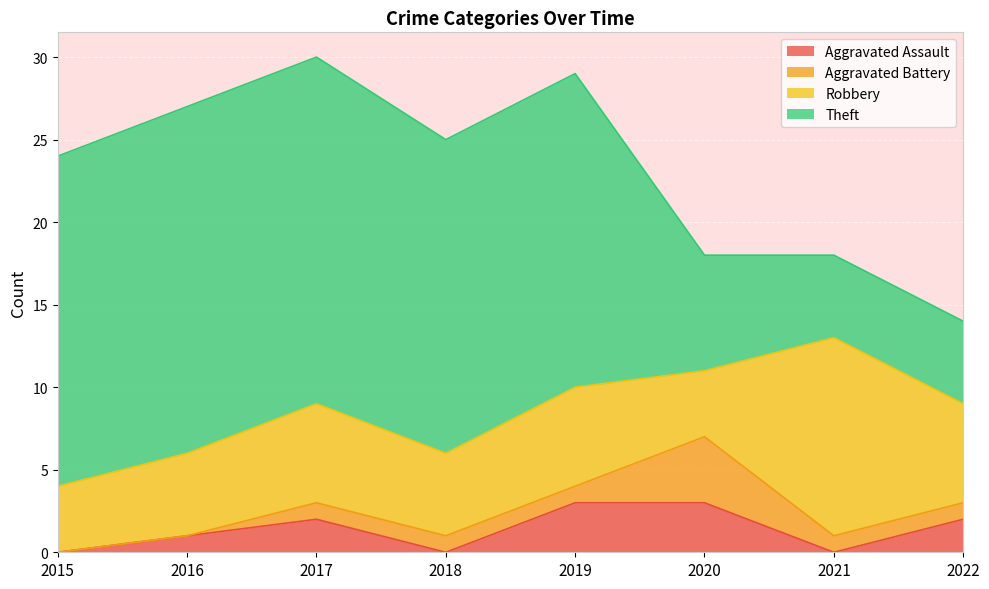

True or false: Aggravated Assault and Theft intersect in this chart.

False